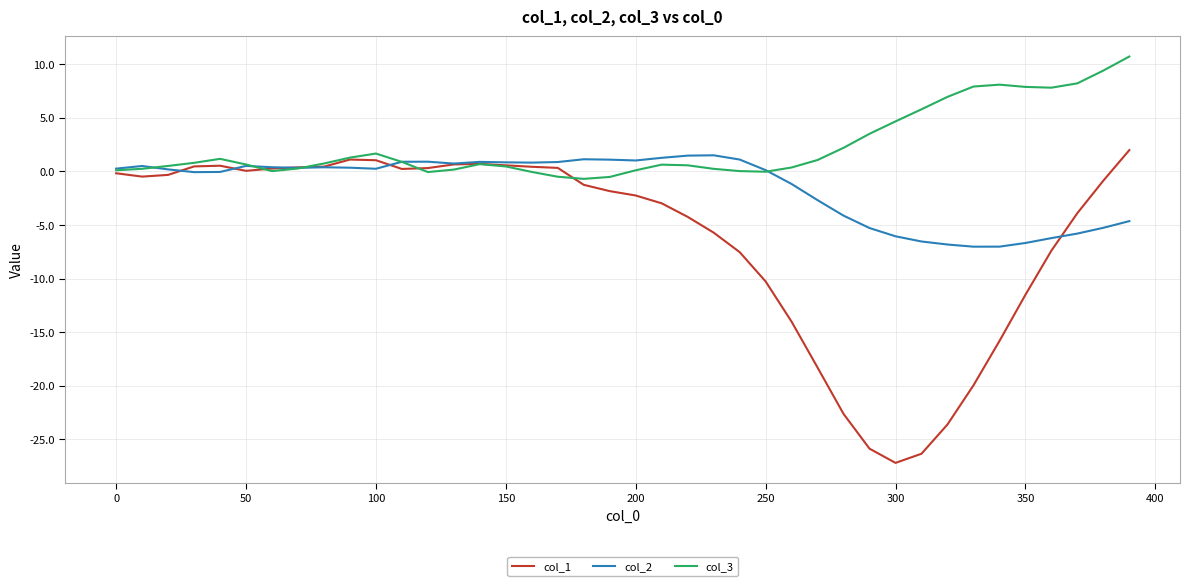

What is the minimum value for col_1?

-27.2